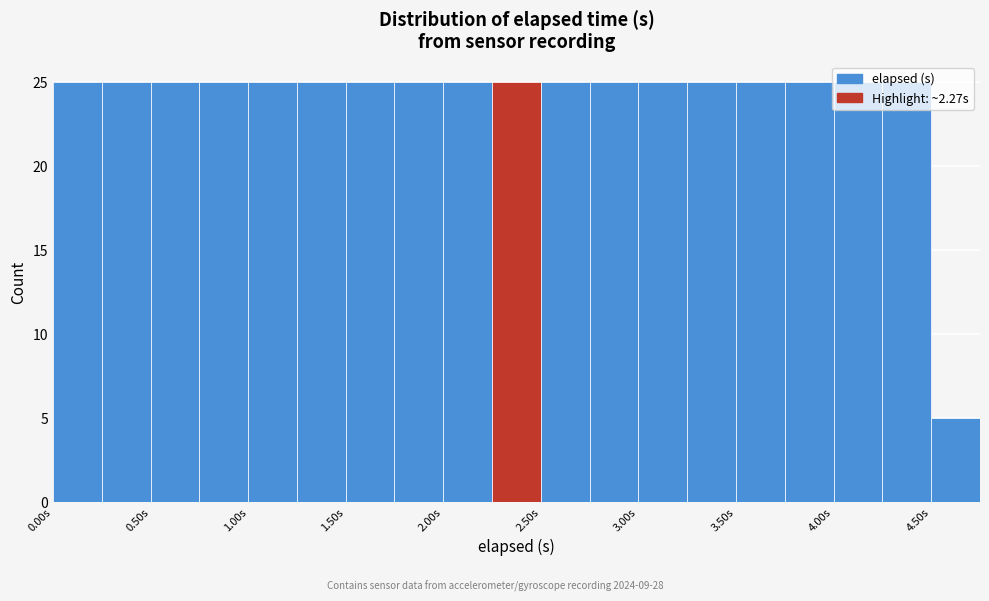

Reading left to right, list every bar in this chart as the range it spans on the x-axis followed by its height. The values are not printed on the chart, so give them approximately, as read against the axis.

0.00 to 0.25: 25
0.25 to 0.50: 25
0.50 to 0.75: 25
0.75 to 1.00: 25
1.00 to 1.25: 25
1.25 to 1.50: 25
1.50 to 1.75: 25
1.75 to 2.00: 25
2.00 to 2.25: 25
2.25 to 2.50: 25
2.50 to 2.75: 25
2.75 to 3.00: 25
3.00 to 3.25: 25
3.25 to 3.50: 25
3.50 to 3.75: 25
3.75 to 4.00: 25
4.00 to 4.25: 25
4.25 to 4.50: 25
4.50 to 4.75: 5